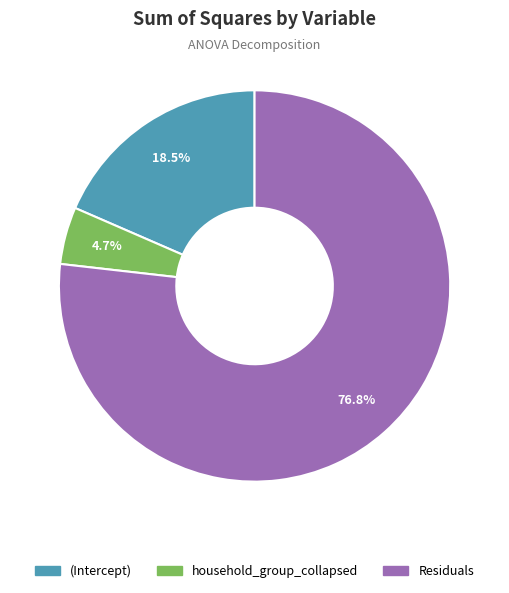

Rank the categories by value from highest to lowest.

Residuals, (Intercept), household_group_collapsed